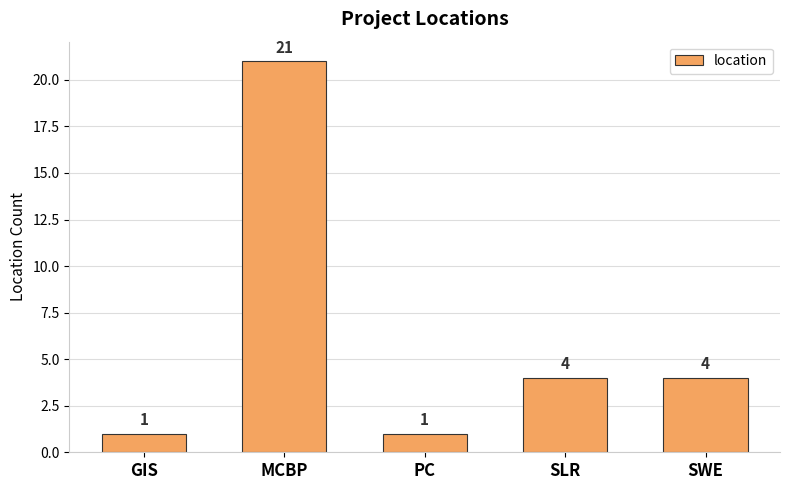

What is the label of the 1st bar from the right?

SWE